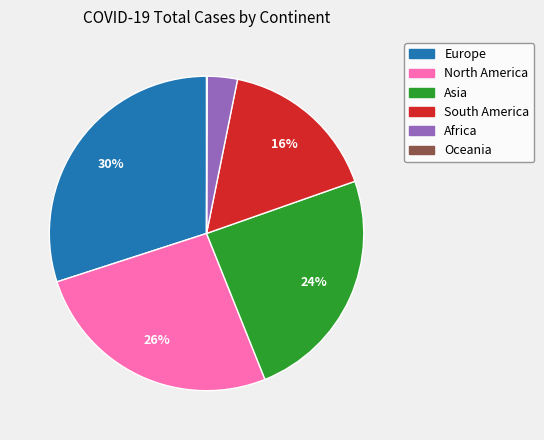

To the nearest percent, what portion does Africa represent?

3%